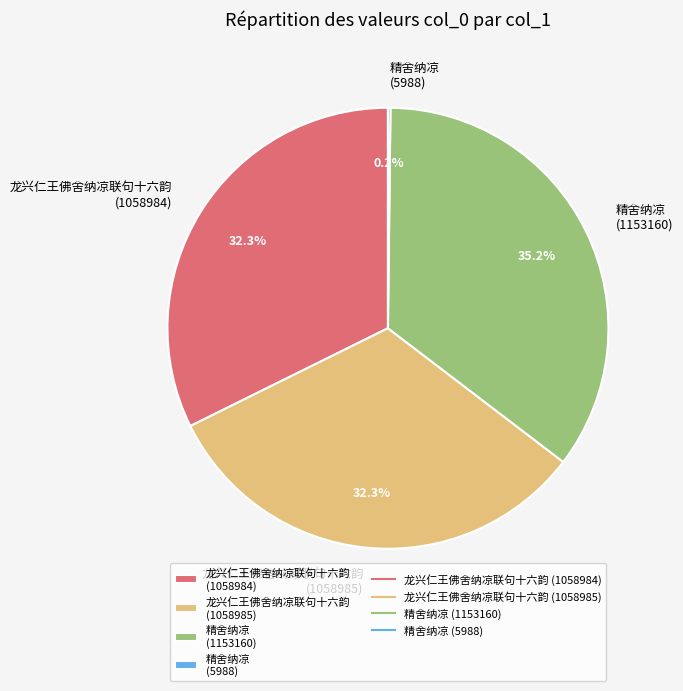

Does 龙兴仁王佛舍纳凉联句十六韵 (1058985) represent more than half of the total?

No